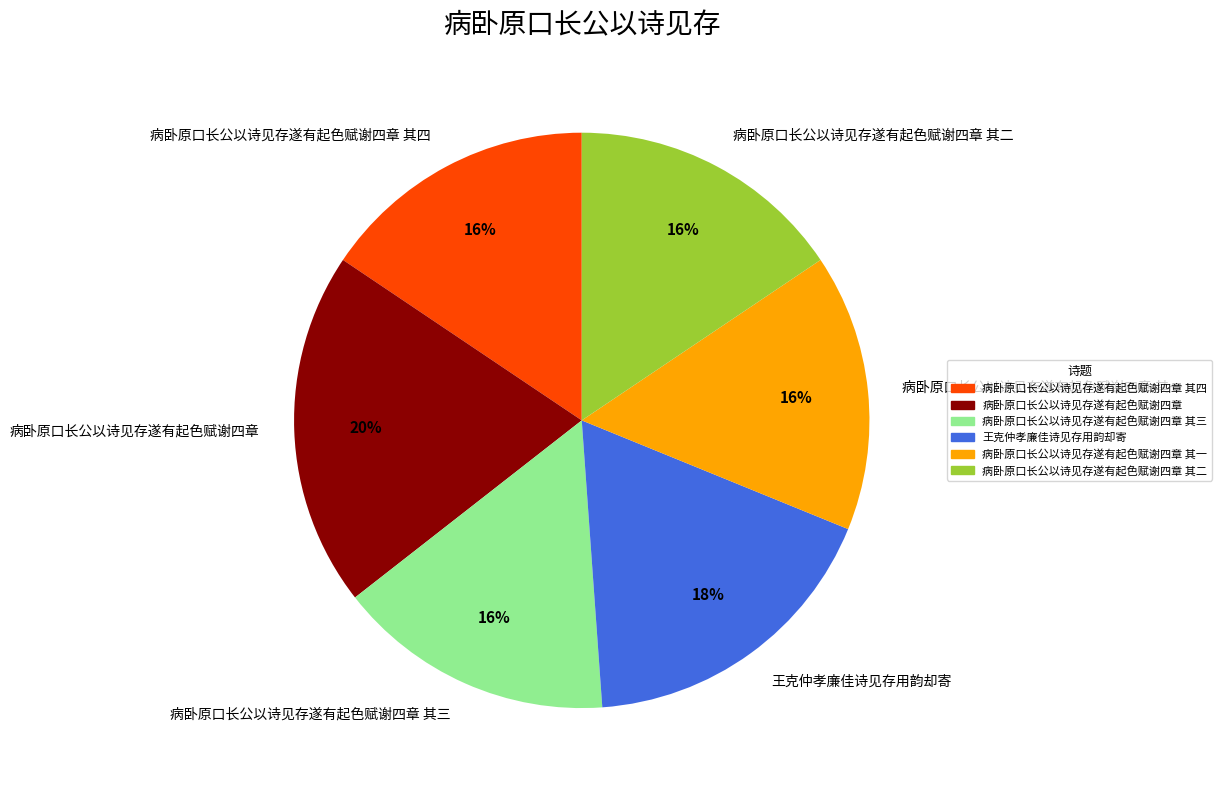

Count the number of slices in the pie.

6